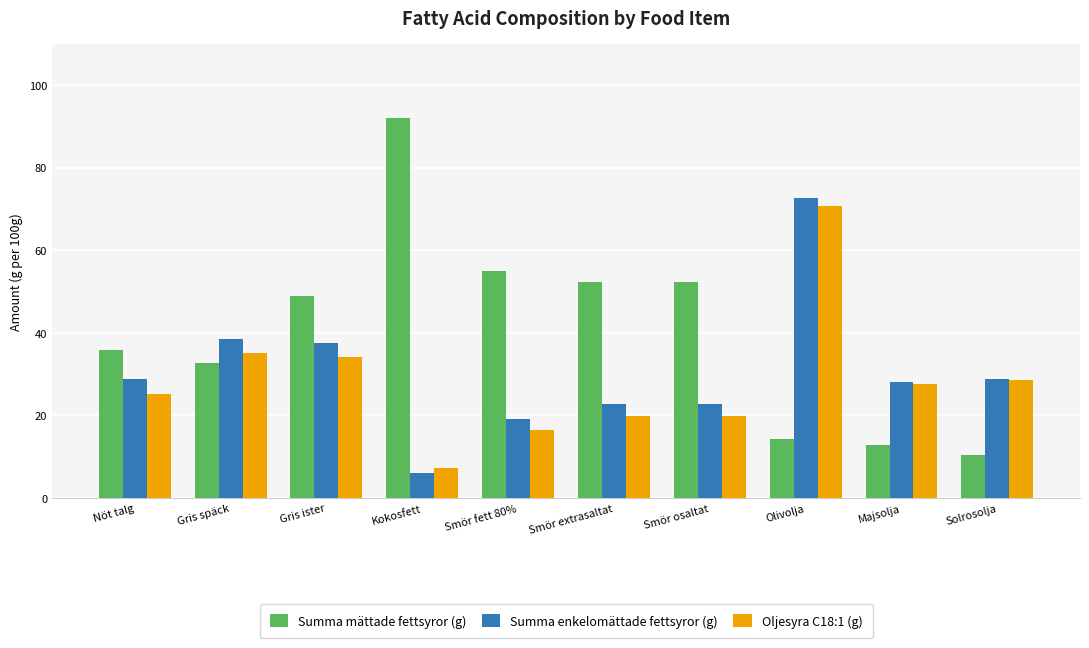

The Summa mättade fettsyror (g) series shows 32.8 at Gris späck. True or false?

True